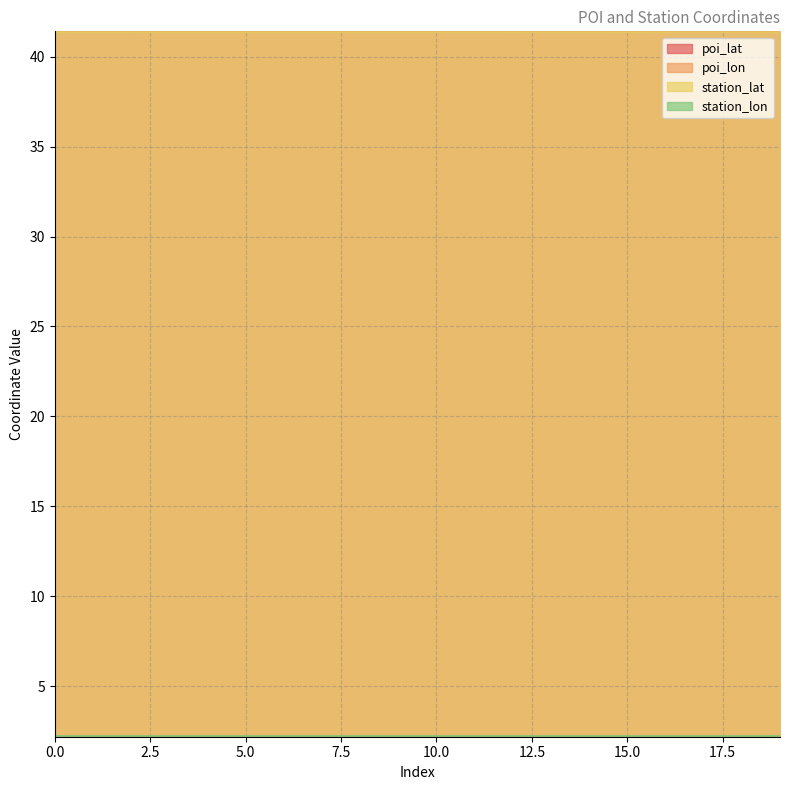

True or false: poi_lon has more than 0 interior local peaks.

True